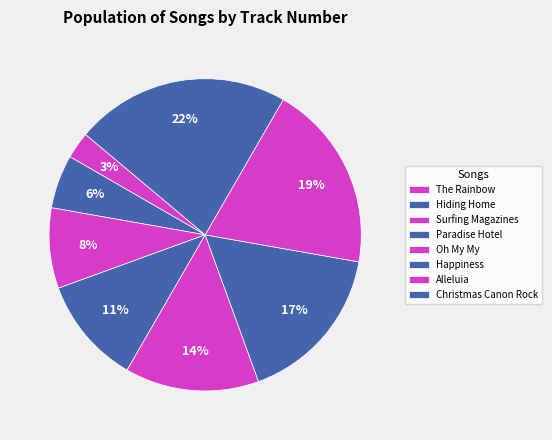

What percentage is the The Rainbow slice, to the nearest percent?

3%